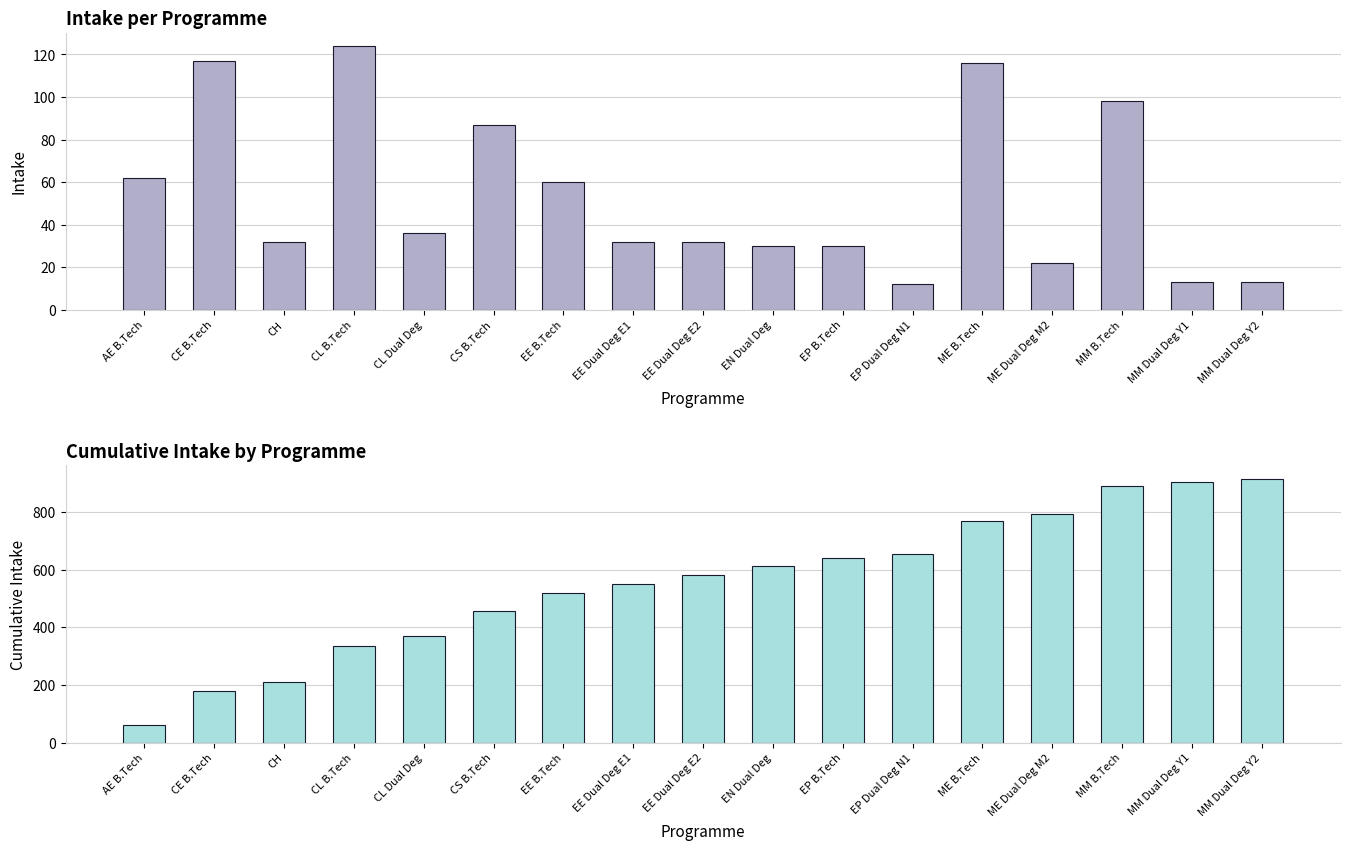

At which label does col_1 first exceed 32?

AE B.Tech